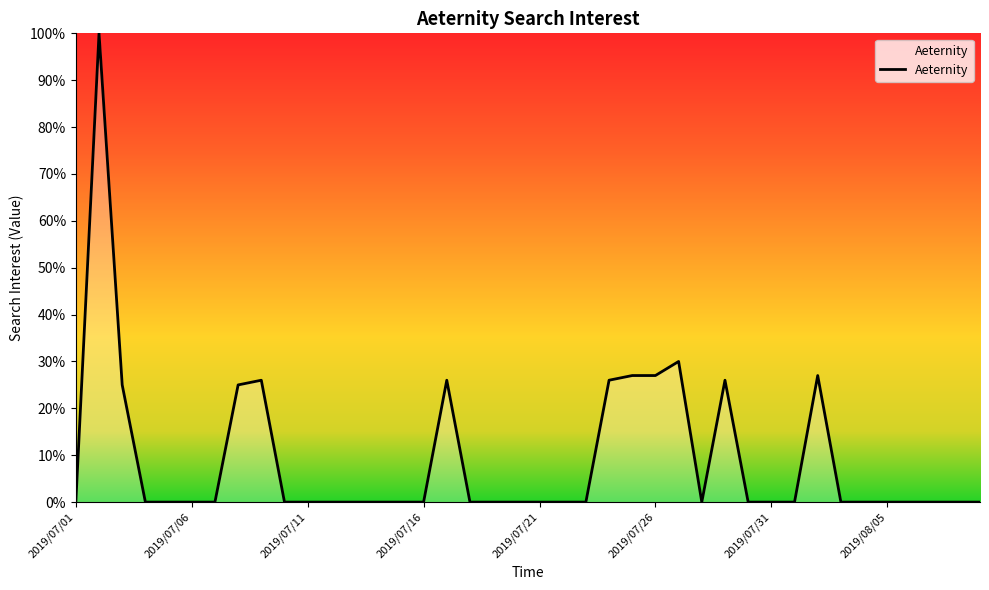

What is the greatest value displayed?

100